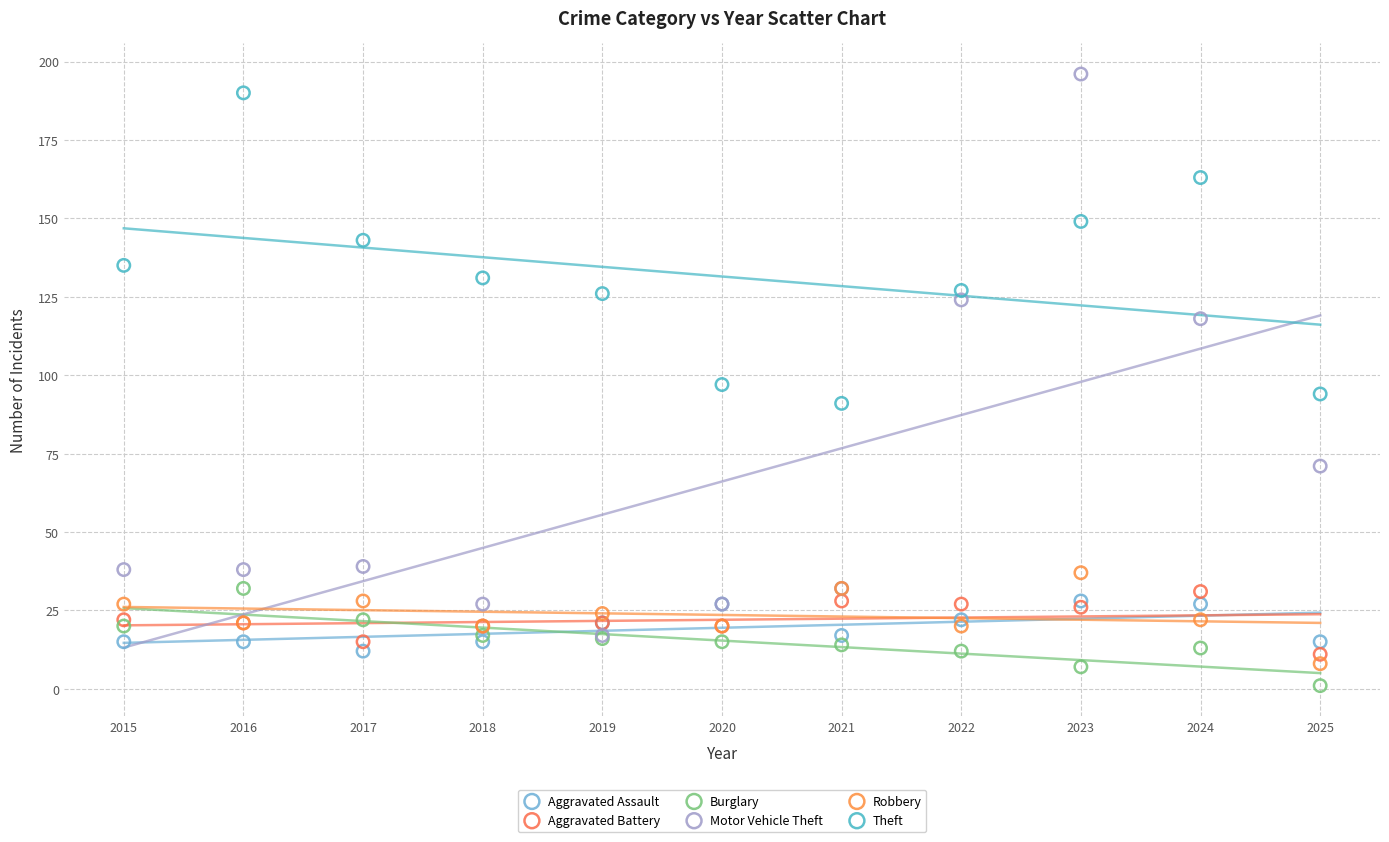

What are all the series names shown in the legend?

Aggravated Assault, Aggravated Battery, Burglary, Motor Vehicle Theft, Robbery, Theft